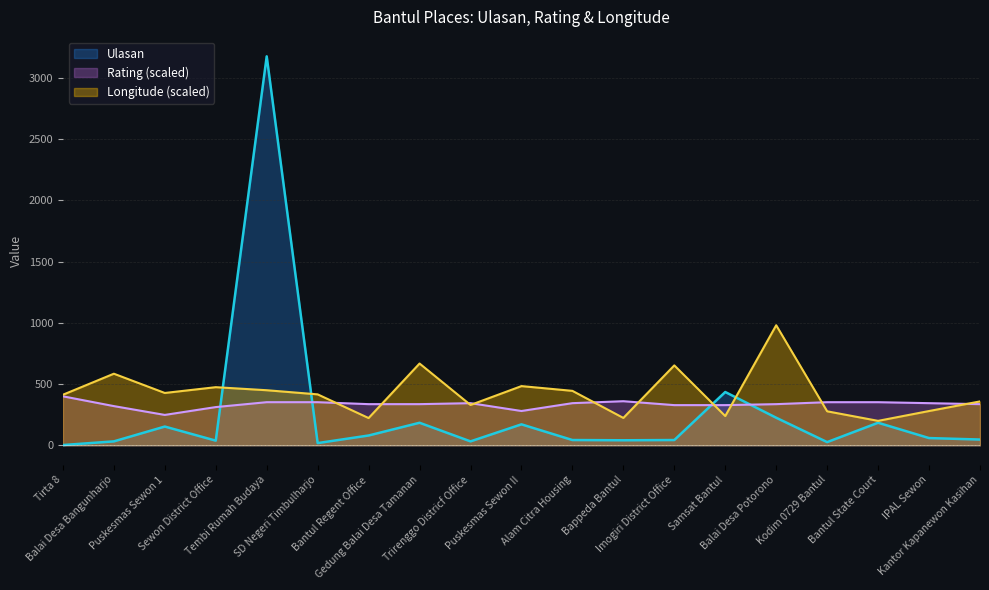

What is the difference between the second highest and minimum values in the Longitude series?

468.1